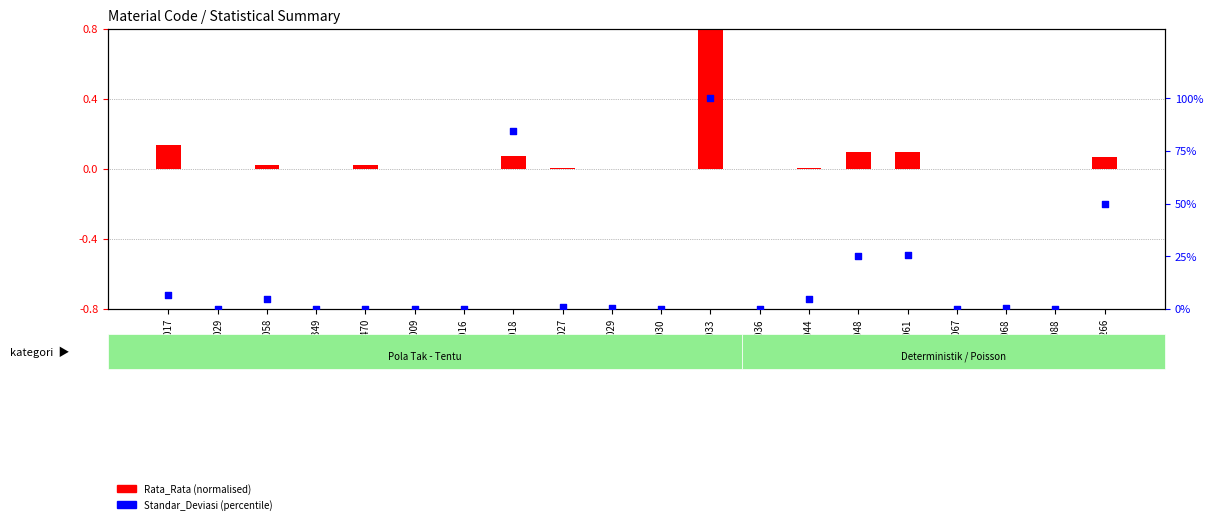

Is the value of Standar_Deviasi (percentile) at 3000048 greater than the value of Rata_Rata (normalised) at 3000036?

Yes